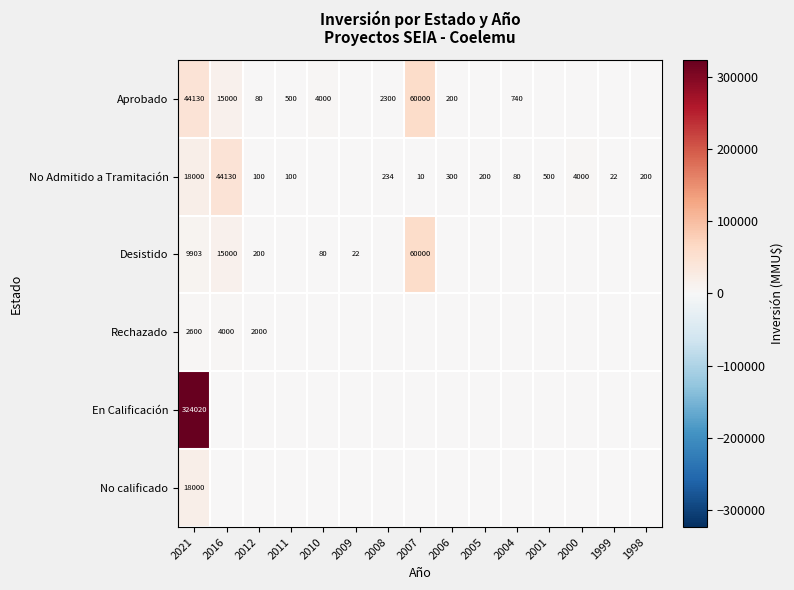

Count the number of data series in this chart.

6